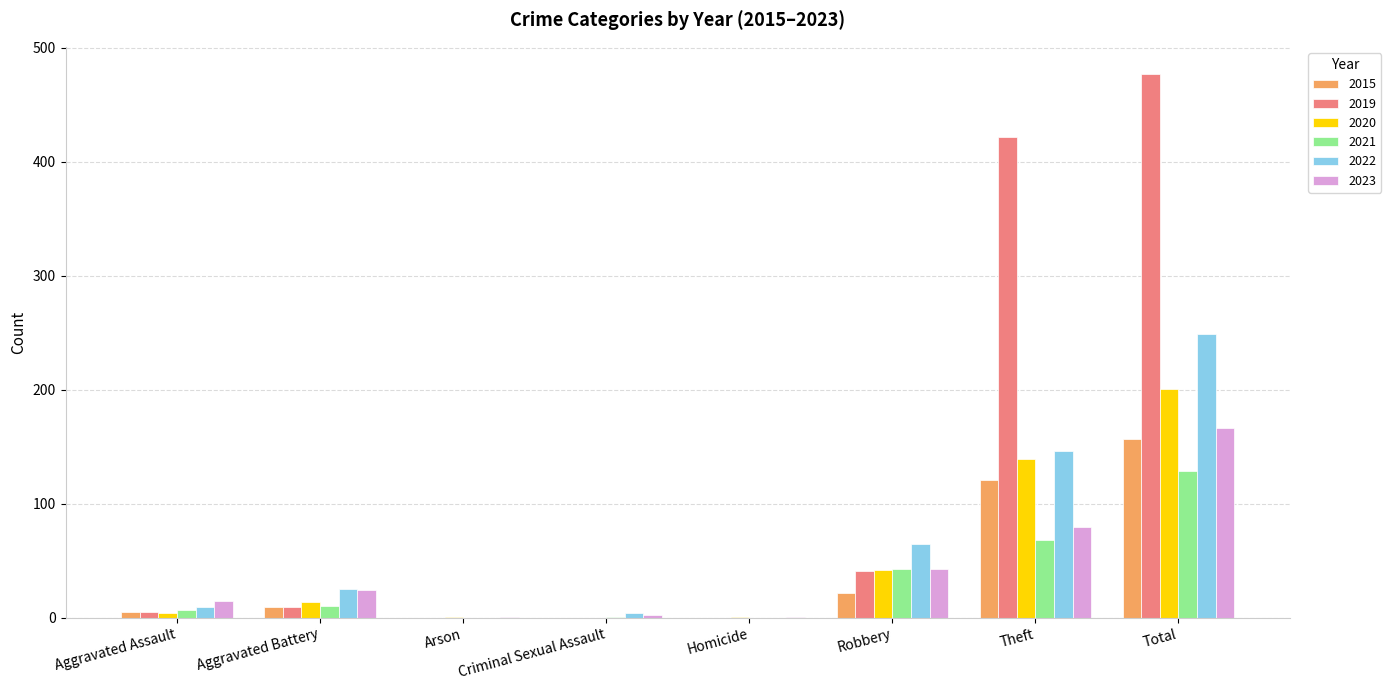

Is the value of 2023 at Theft greater than the value of 2019 at Aggravated Assault?

Yes